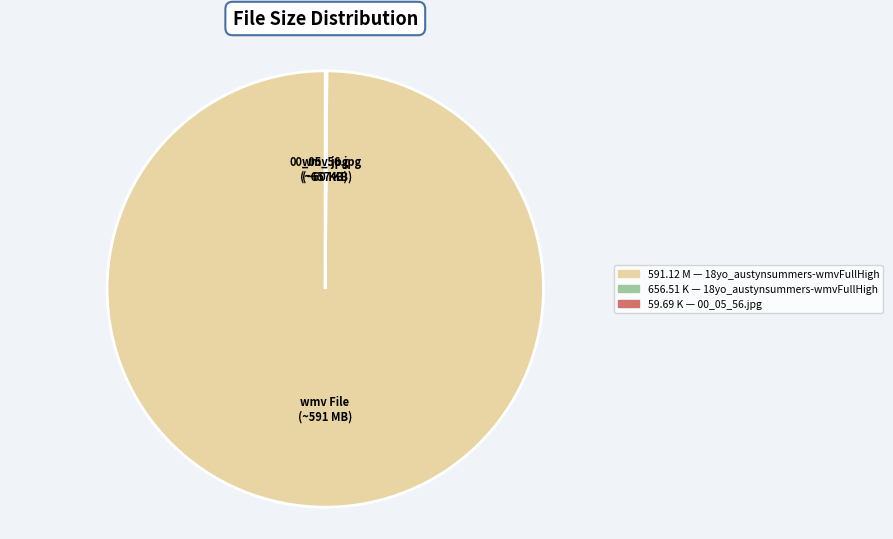

Which slice is the largest?

wmv File (~591 MB)